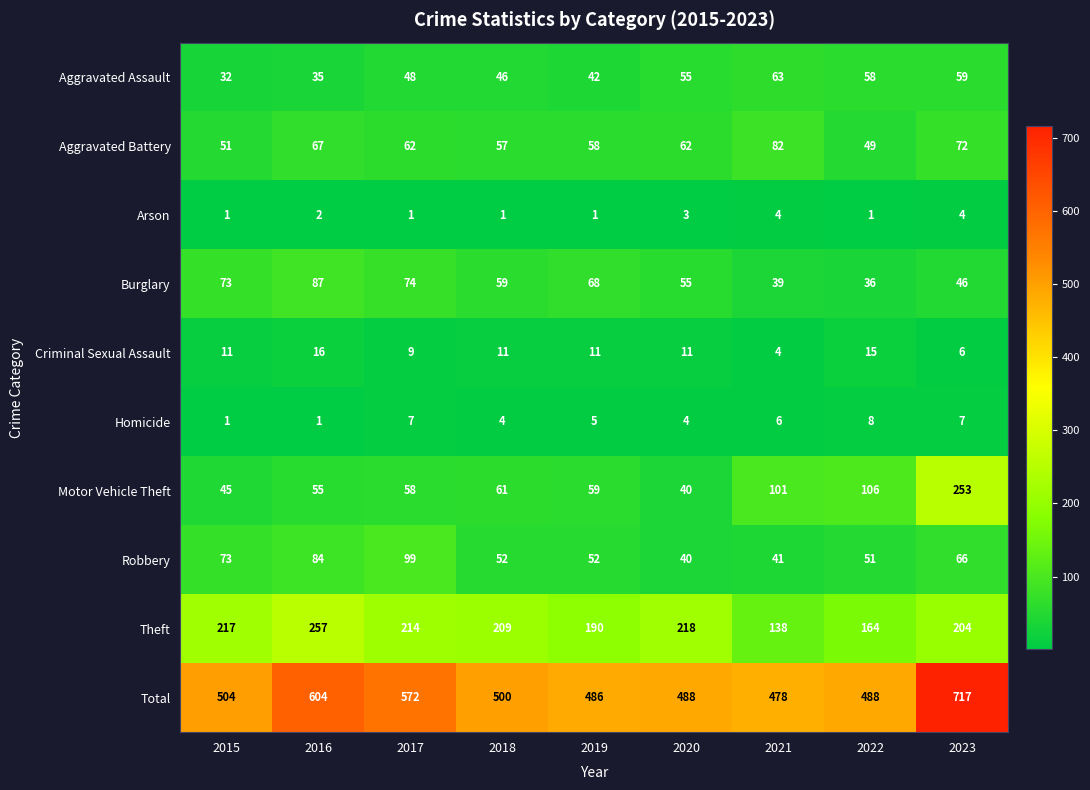

Which series has the largest range (max minus min)?

Total